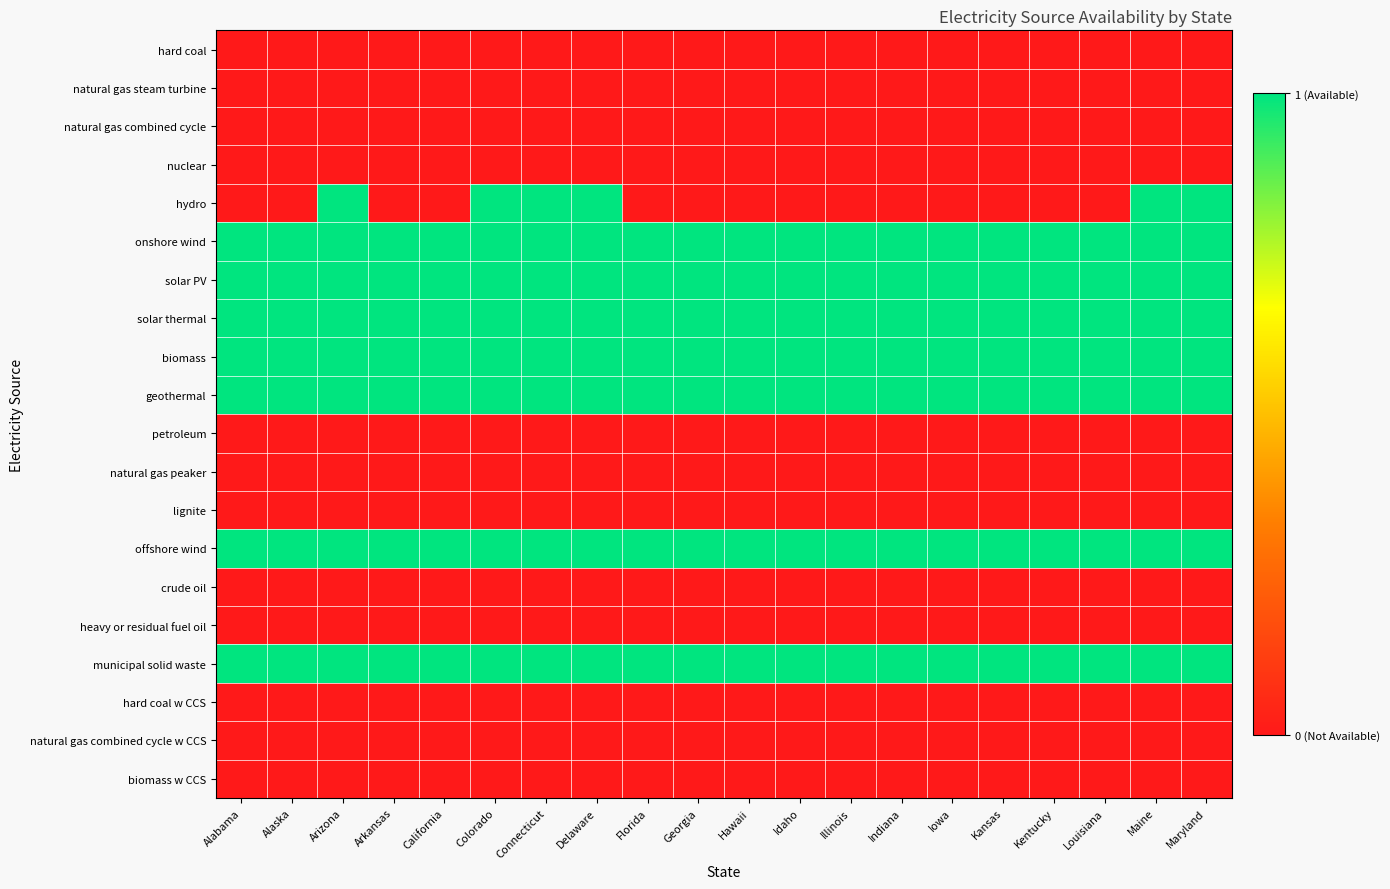

Between Colorado and Iowa, which is larger?

Colorado